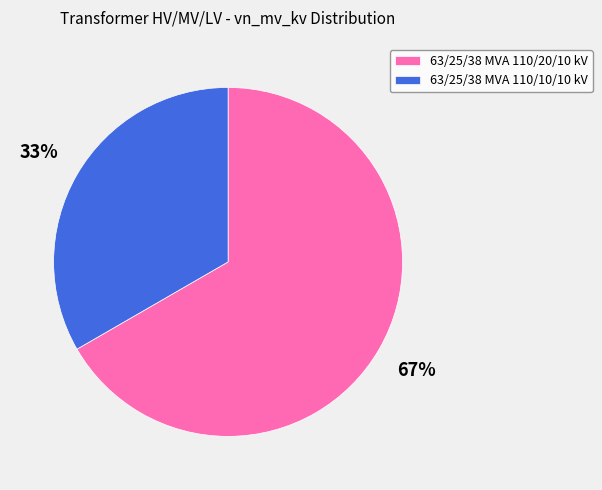

What is the largest slice in the pie chart?

63/25/38 MVA 110/20/10 kV